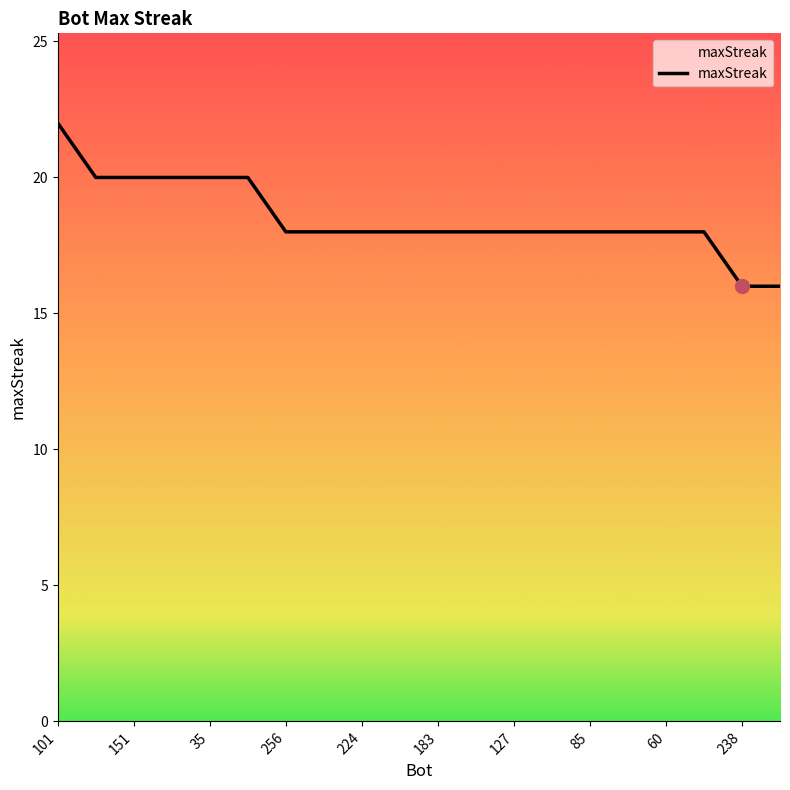

What is the maximum value shown in the chart?

22